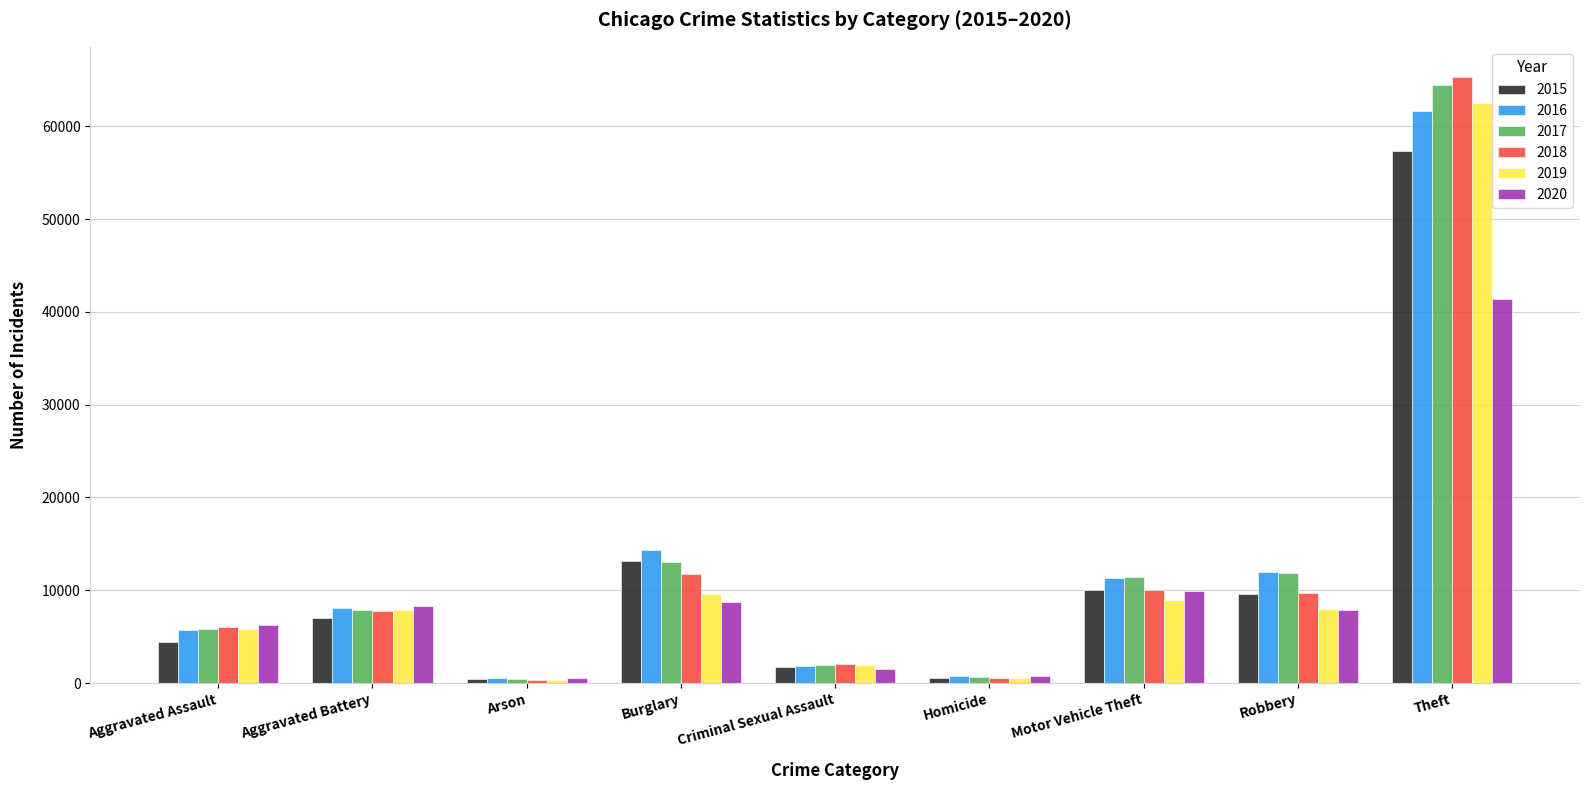

What is the difference between the highest and lowest values at Homicide?

291